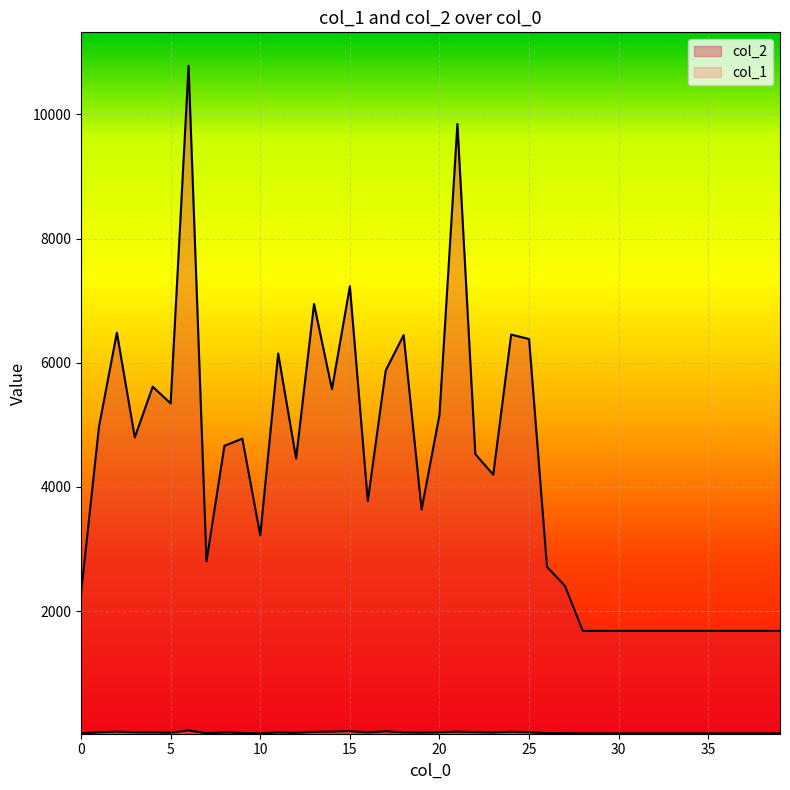

Does the chart display data point markers on the line(s)?

No